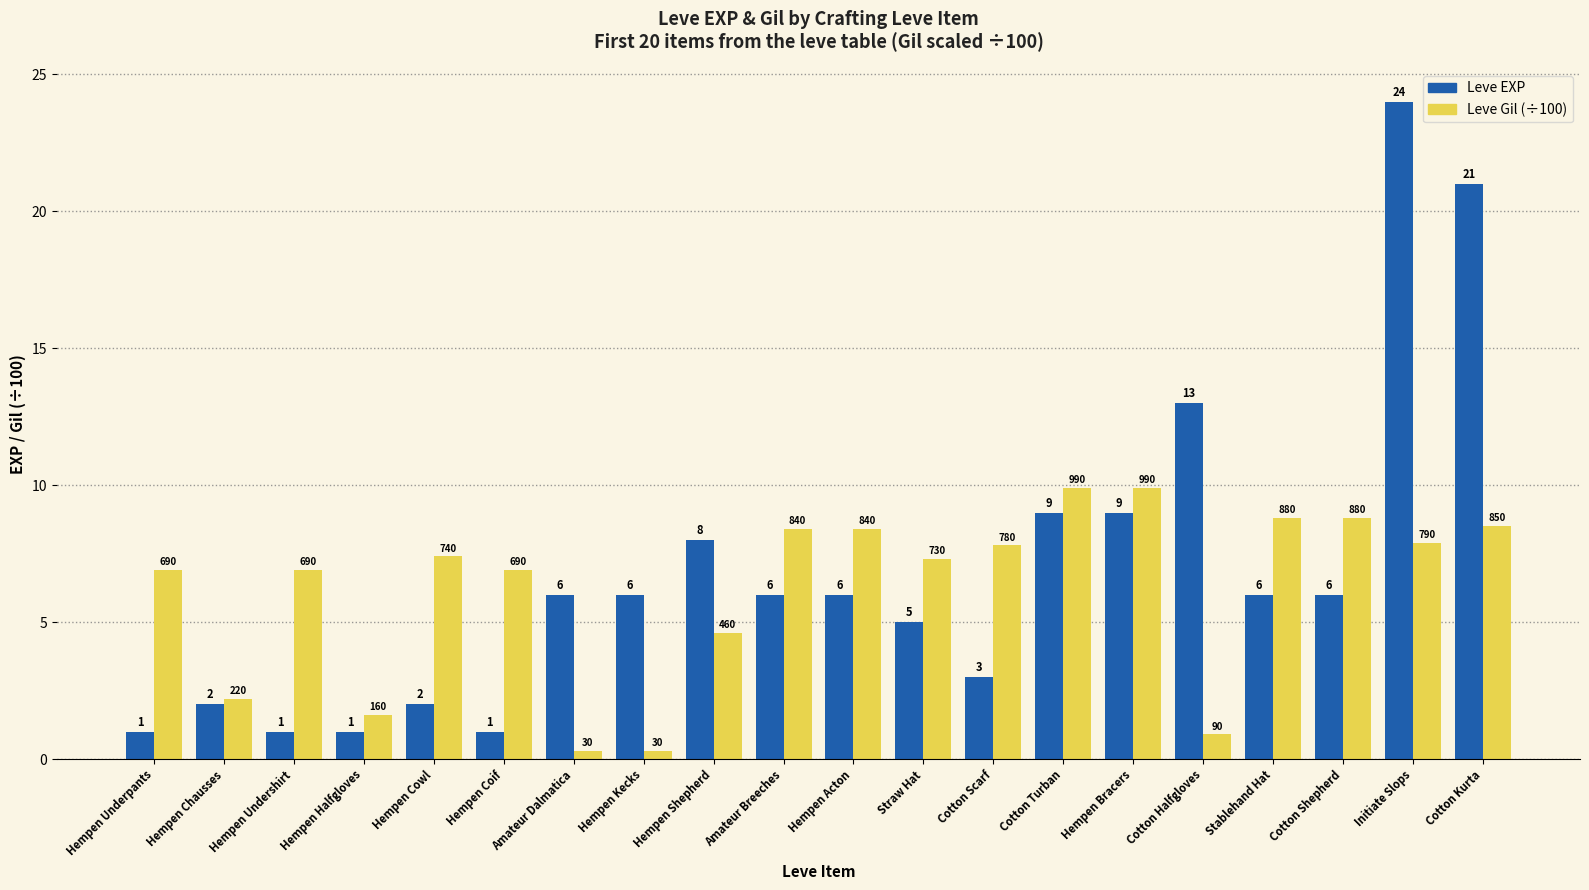

Rank the series by their average value, from lowest to highest.

Leve Gil (÷100), Leve EXP